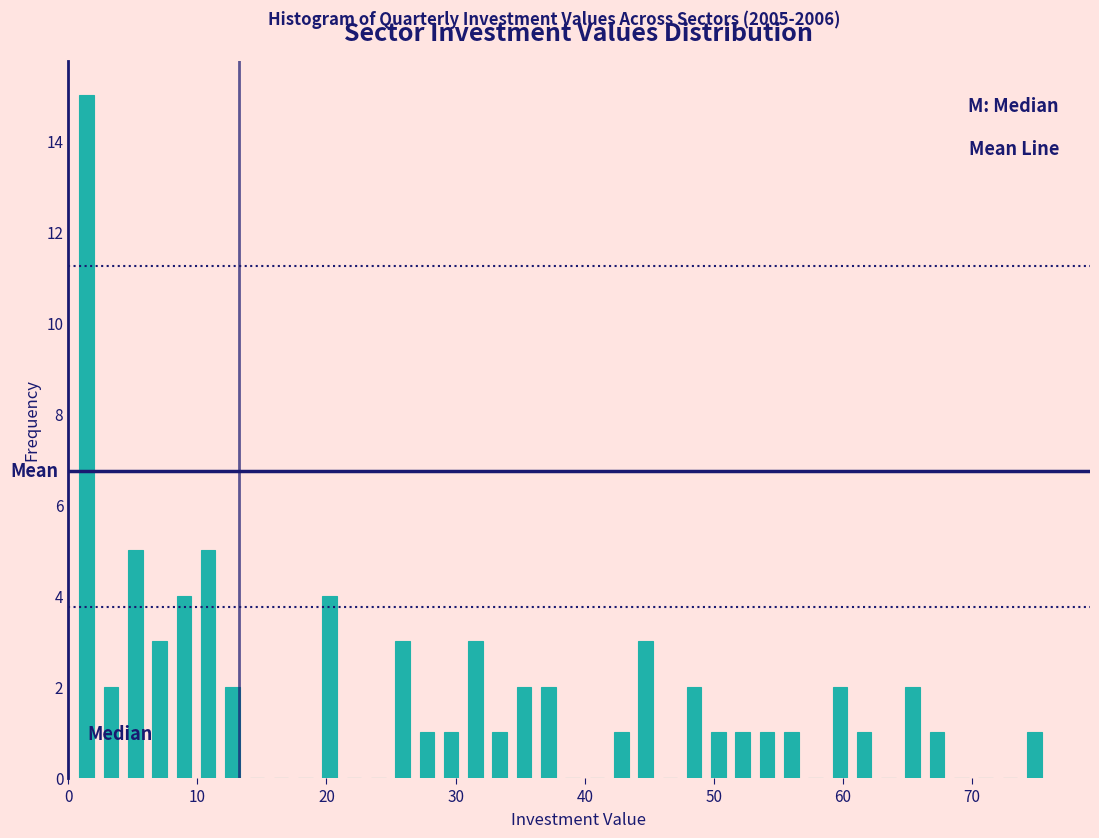

Around what value on the x-axis is the tallest bar? Give the approximate position of its centre, as read against the axis.

1